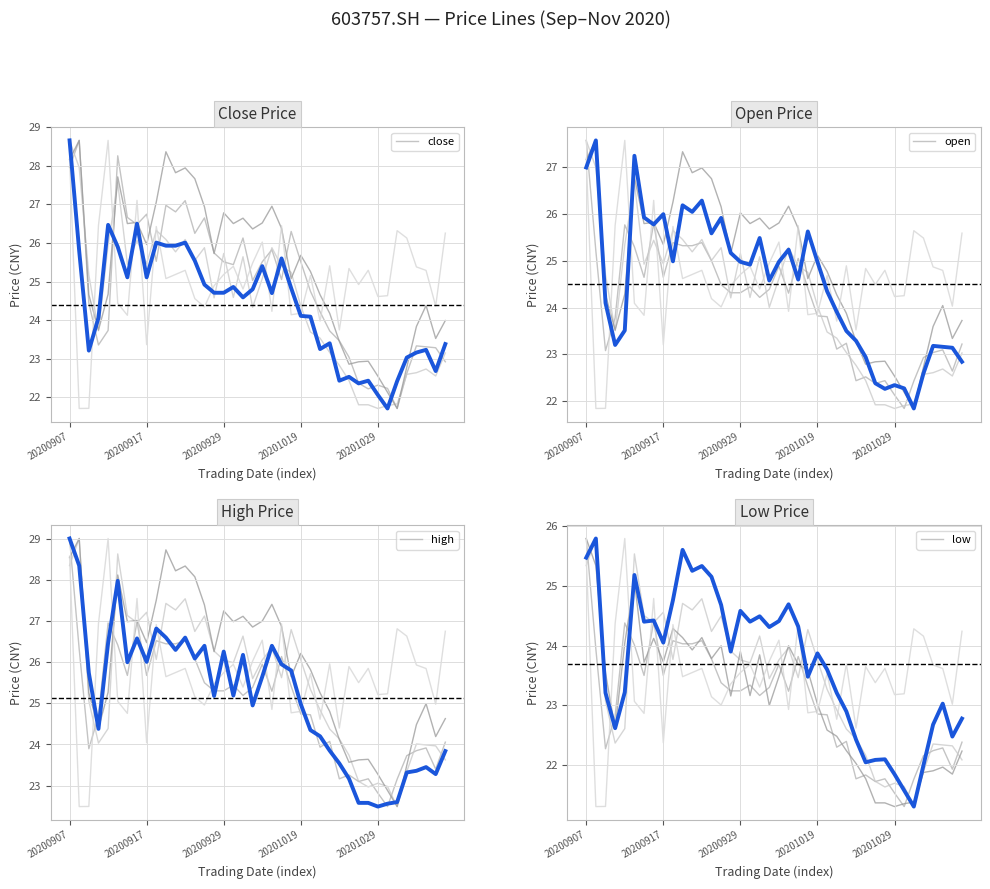

What value does the low series have at 19?

24.3